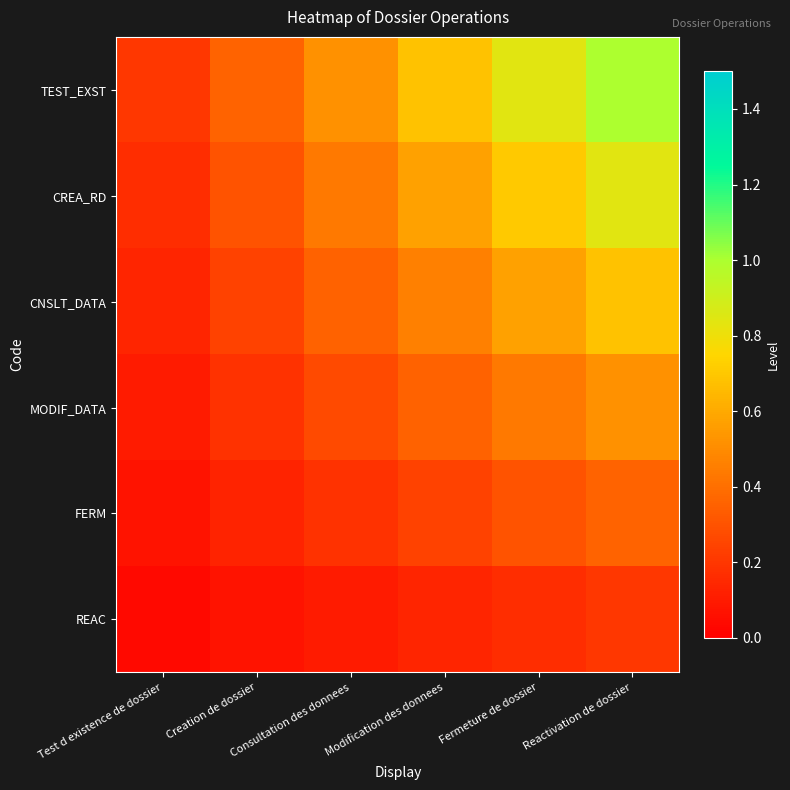

List the series in order of their overall mean, lowest first.

REAC, FERM, MODIF_DATA, CNSLT_DATA, CREA_RD, TEST_EXST